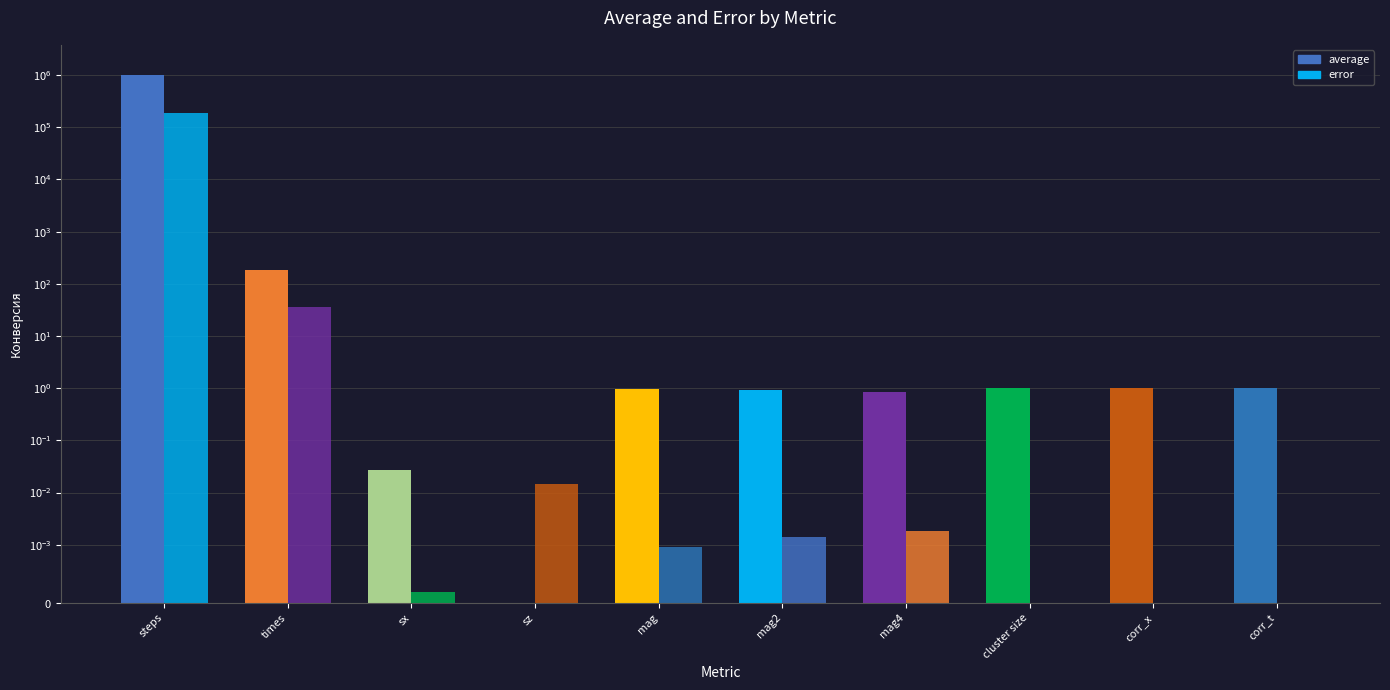

Where does the average series first go above 1?

steps